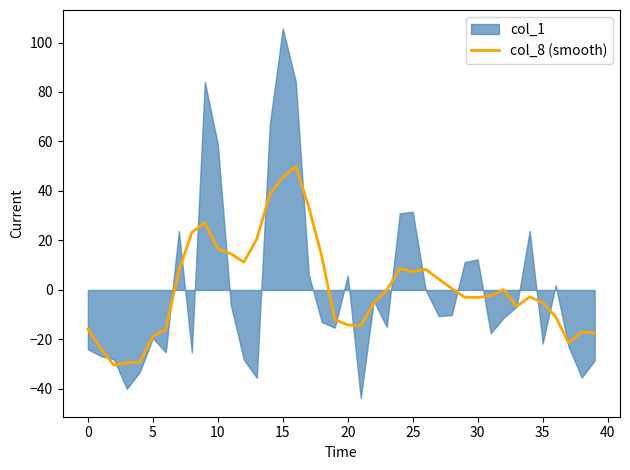

What is the lowest value of the col_8 (smooth) series?

-30.4